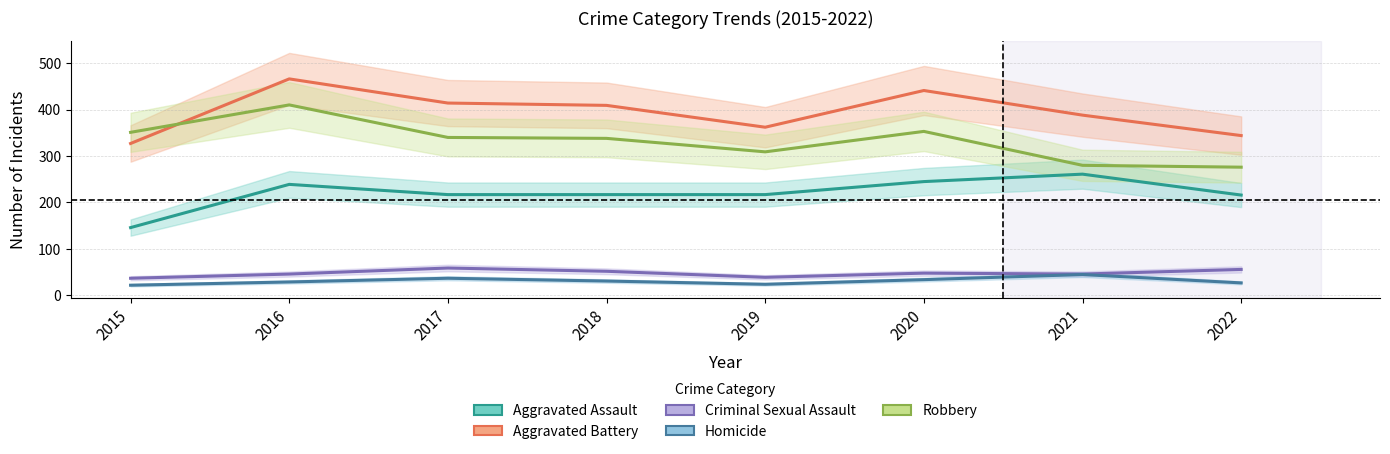

What is the difference between the highest and lowest values at 2020?

407